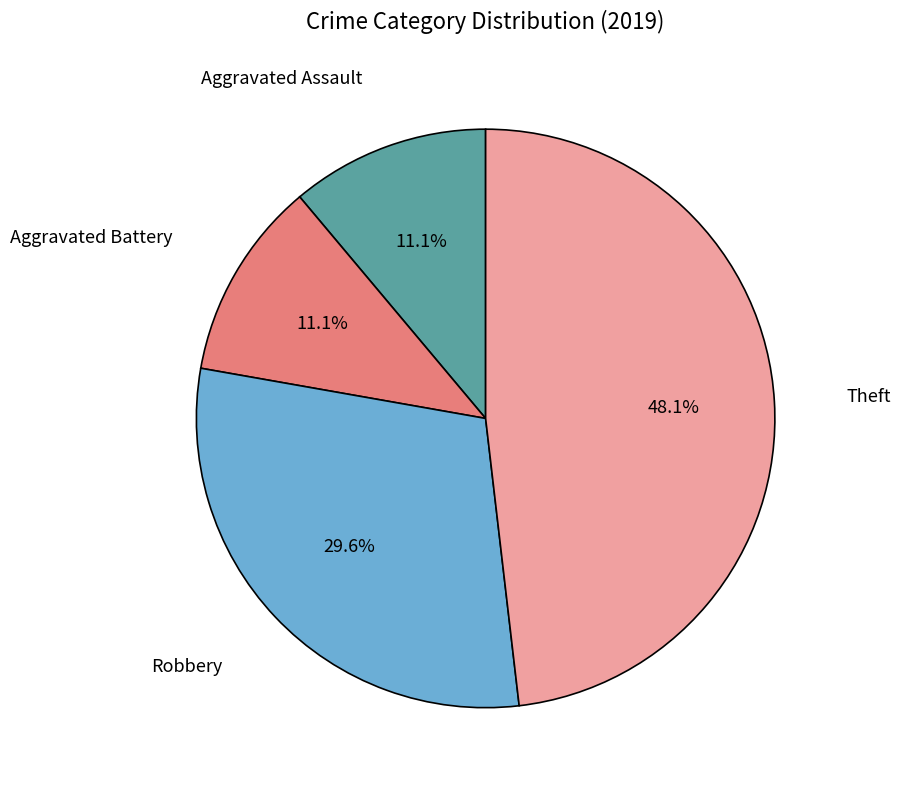

Is there a majority slice in this chart?

No